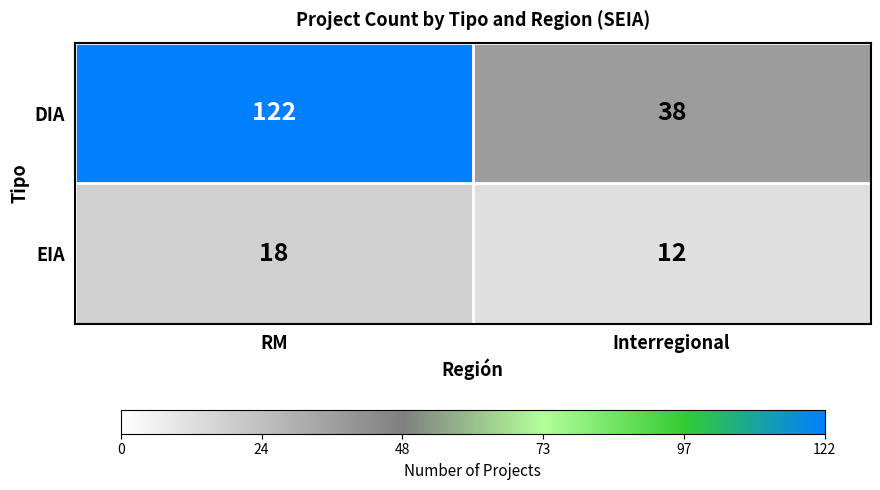

Reading left to right, what are all the values shown in this chart?

DIA: RM=122	Interregional=38
EIA: RM=18	Interregional=12